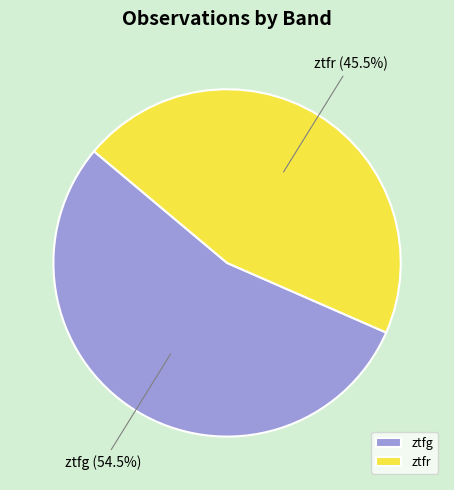

Which category accounts for the majority?

ztfg